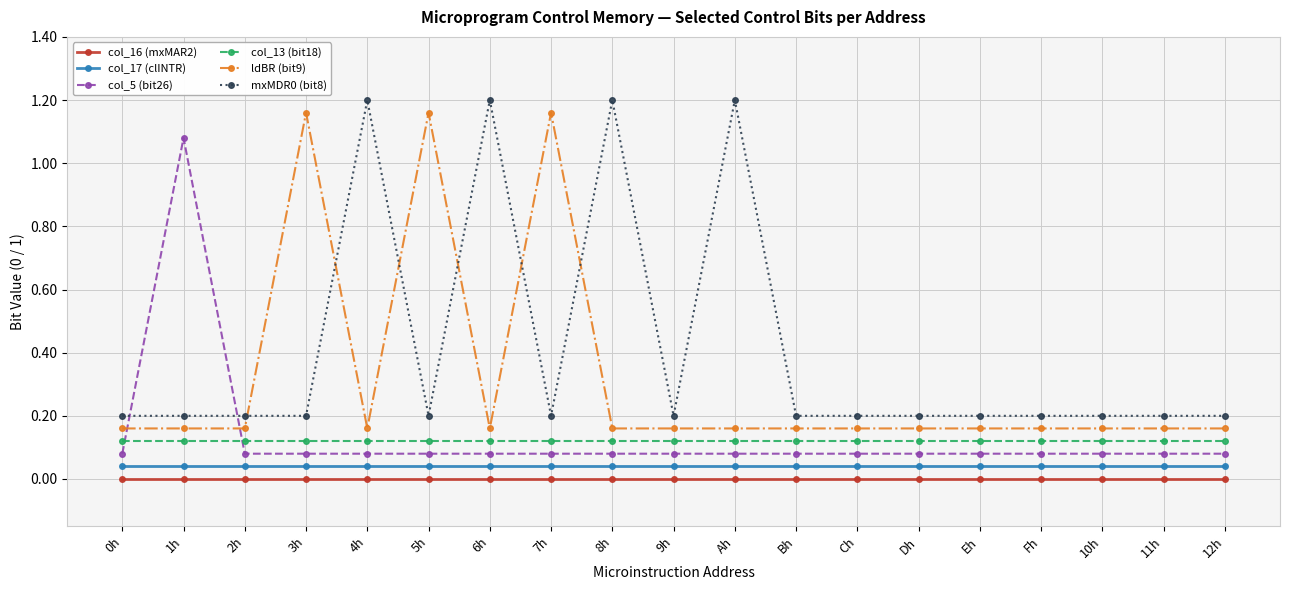

What is the total value across all series at Bh?

0.6